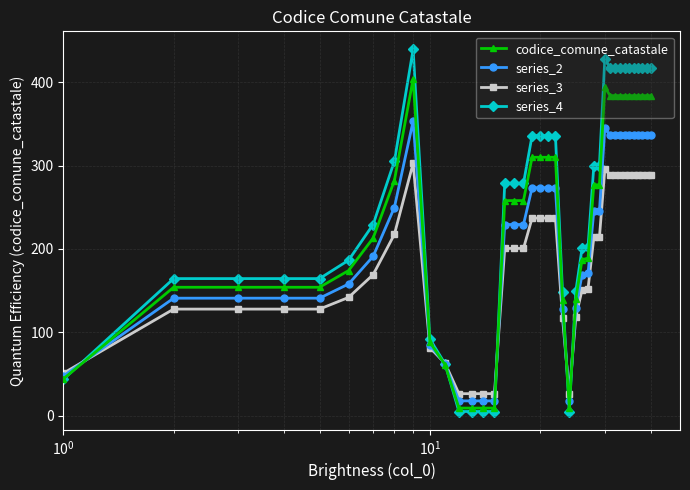

List the series in order of their overall mean, lowest first.

series_3, series_2, codice_comune_catastale, series_4